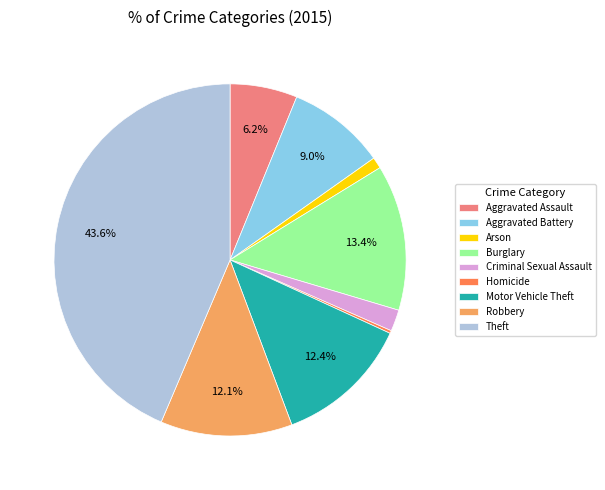

What is the largest slice in the pie chart?

Theft